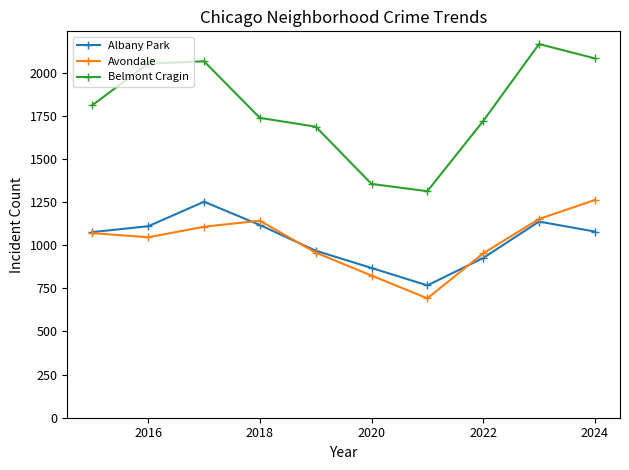

Which series has the widest spread of values?

Belmont Cragin